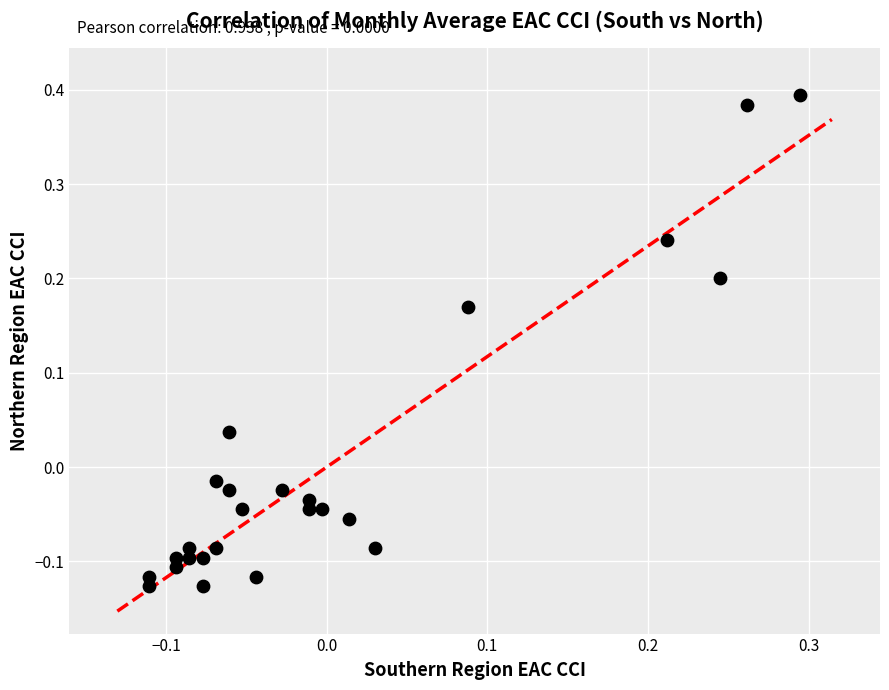

What is the range of Y values (max minus min)?

0.5